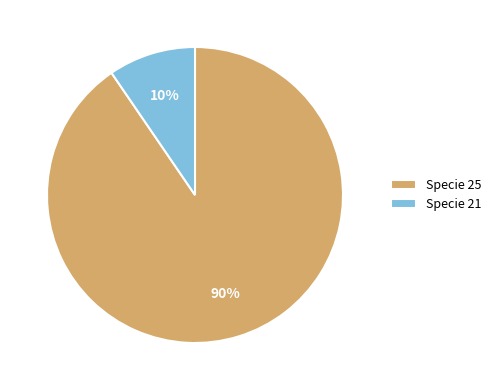

Does any single category account for the majority?

Yes